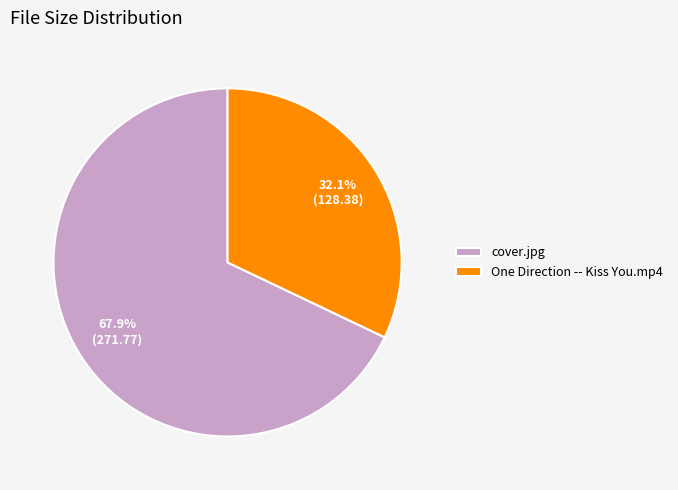

Does cover.jpg account for over 50% of the chart?

Yes